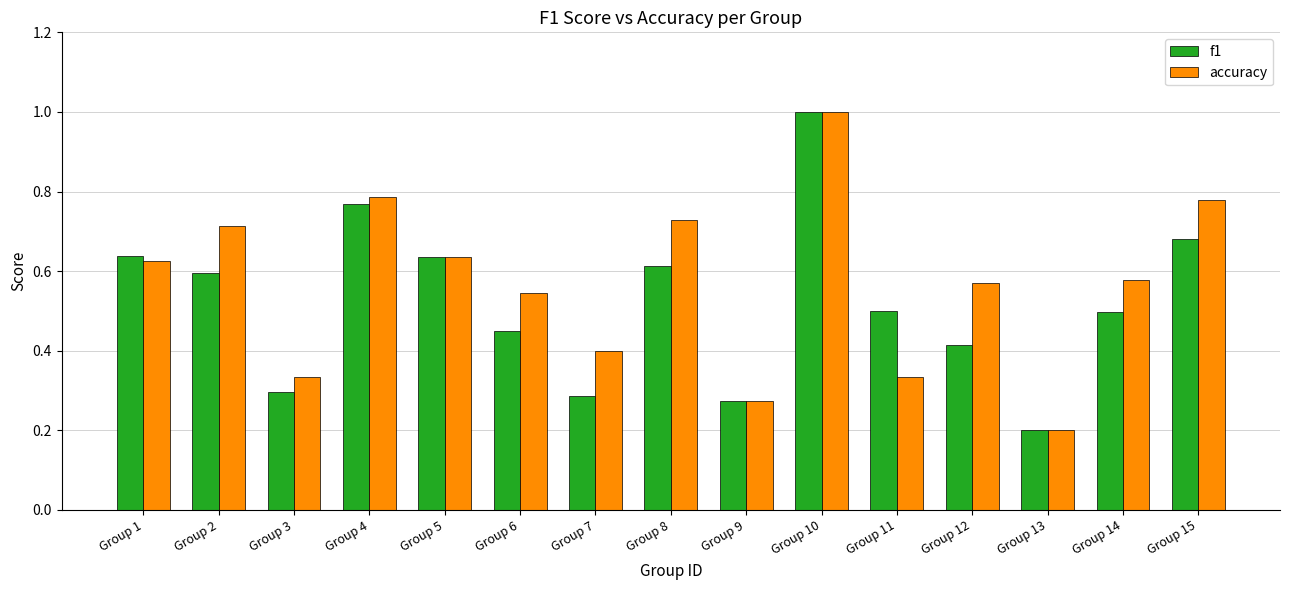

The f1 series shows 0.6 at Group 8. True or false?

True